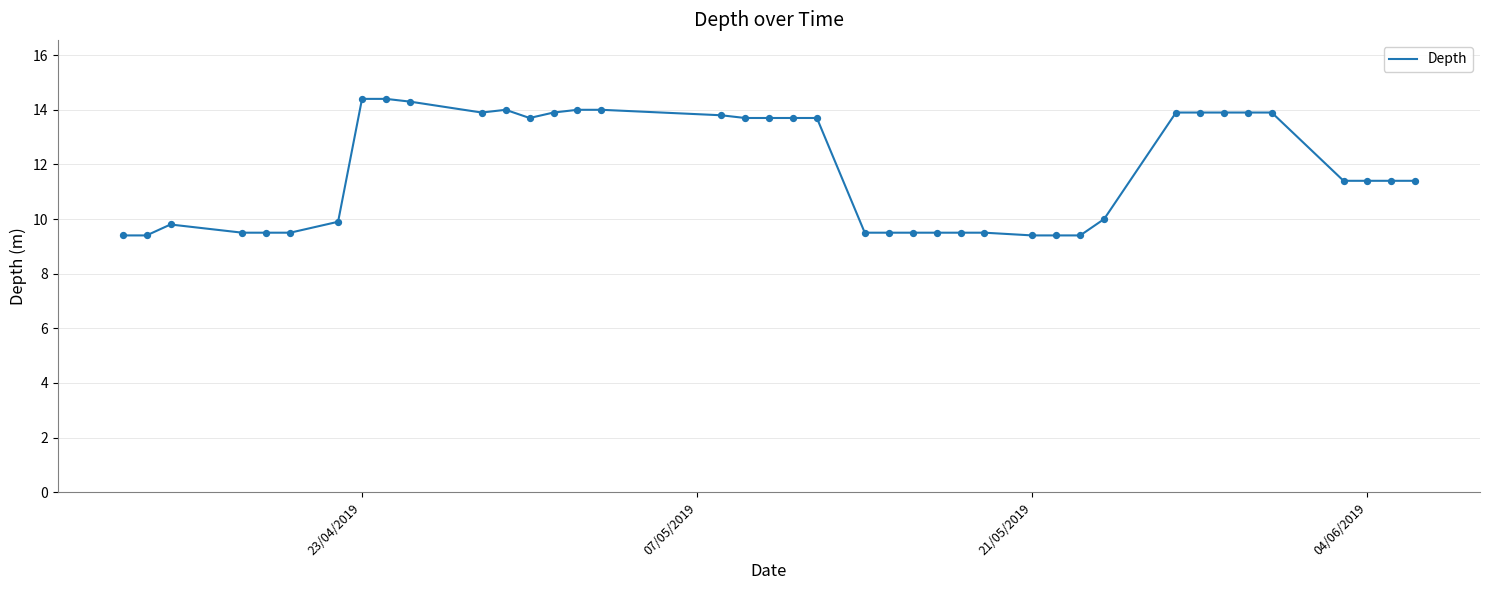

What is the greatest value displayed?

14.4